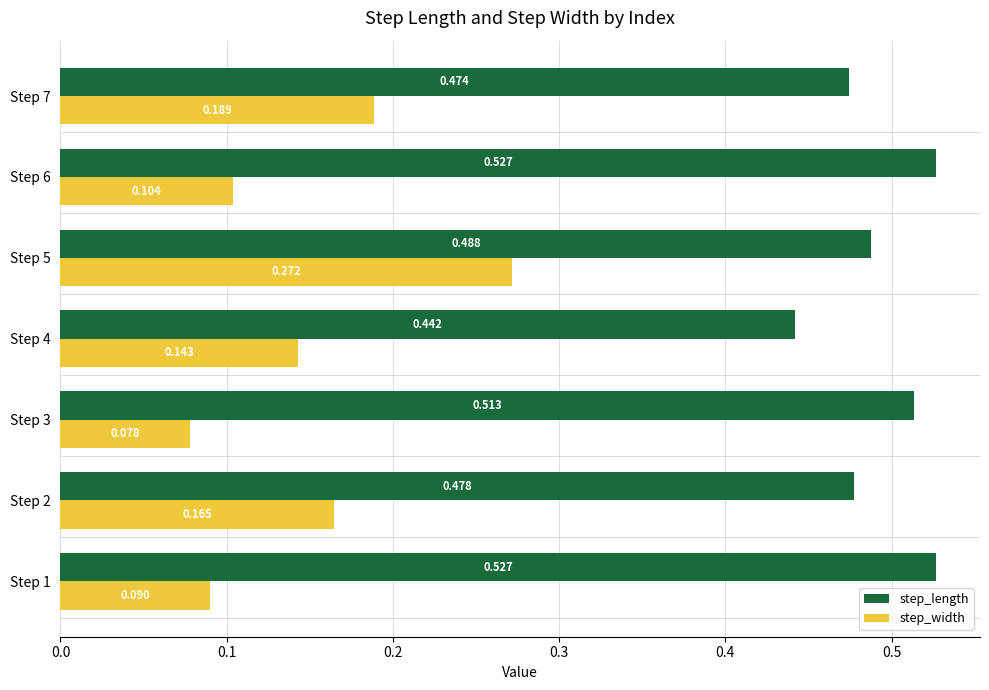

Which series has the largest range (max minus min)?

step_width